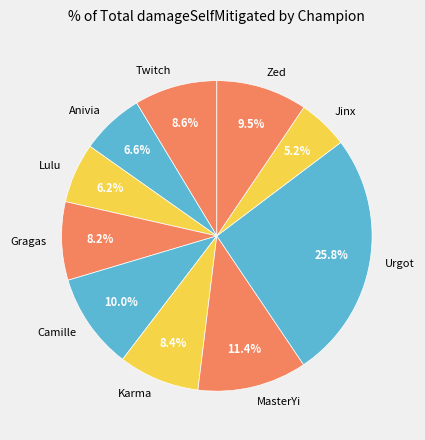

Approximately how many times larger is the value at Karma compared to Lulu?

1.4